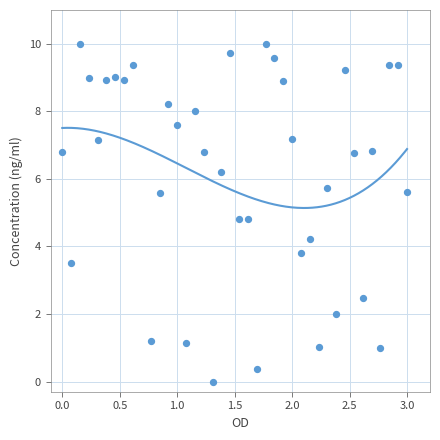

What is the range of Y values (max minus min)?

10.0